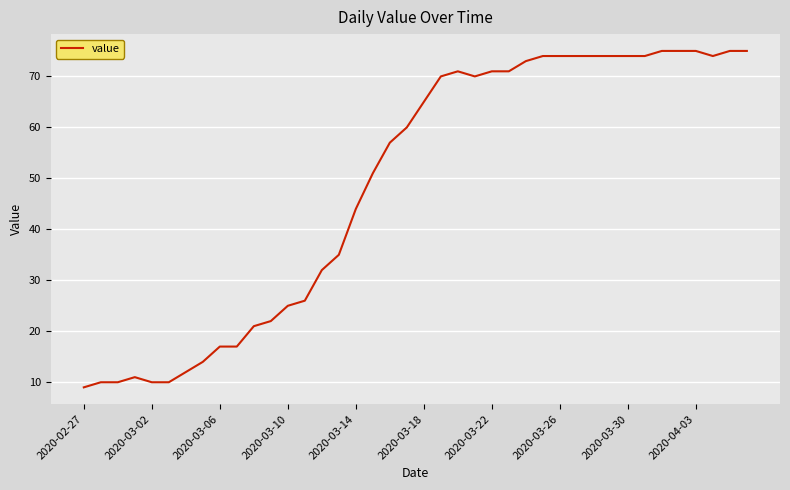

What is the greatest value displayed?

75